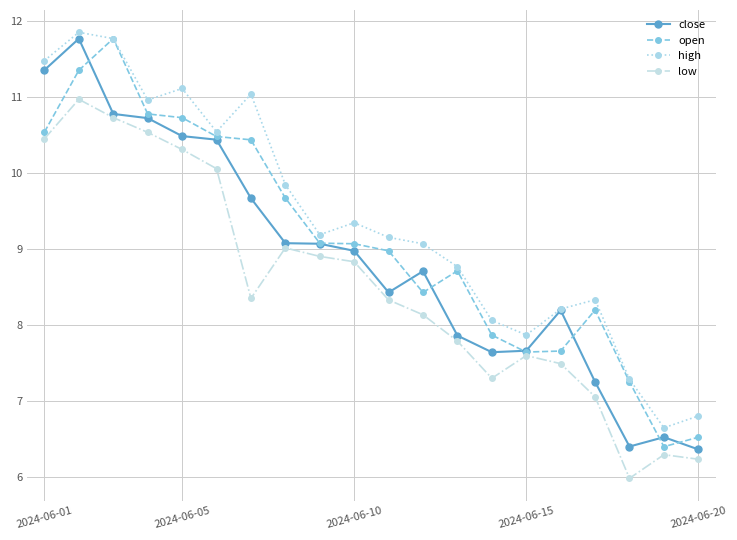

At how many categories does at least one series exceed 7?

18